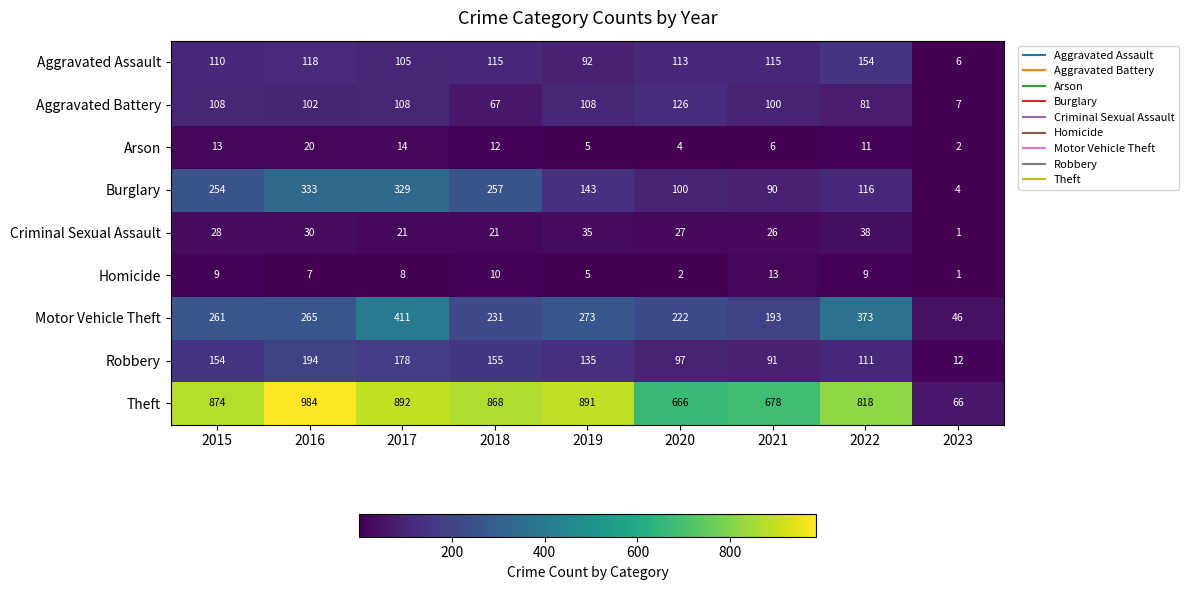

Rank the series by their maximum value, from lowest to highest.

Homicide, Arson, Criminal Sexual Assault, Aggravated Battery, Aggravated Assault, Robbery, Burglary, Motor Vehicle Theft, Theft